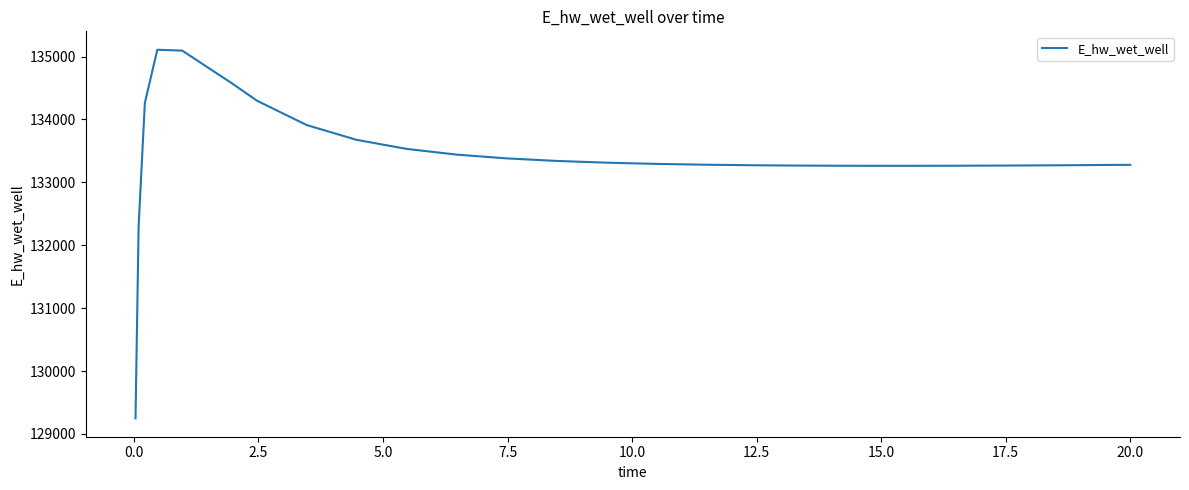

What is the smallest value displayed?

129248.7